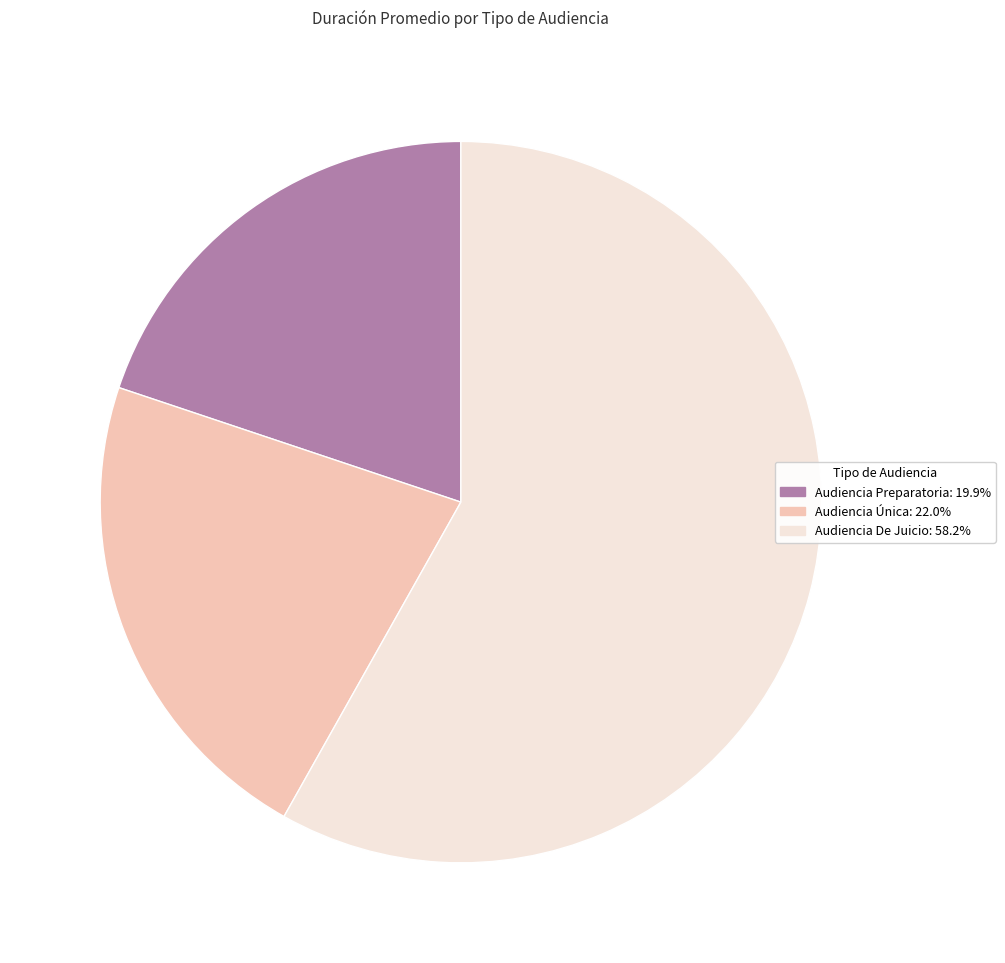

Which category has the biggest portion of the pie?

Audiencia De Juicio